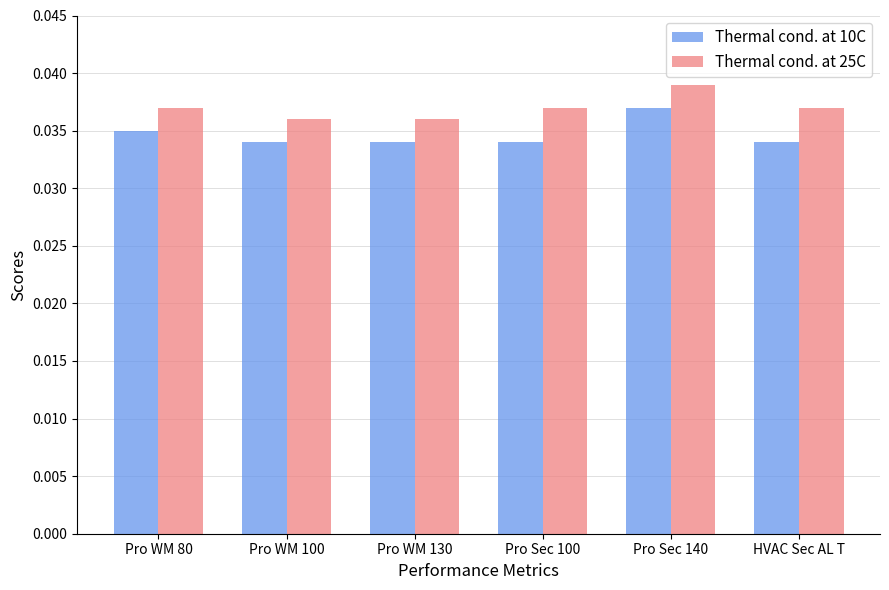

Count the Thermal cond. at 10C values in the range 0 to 1.

6